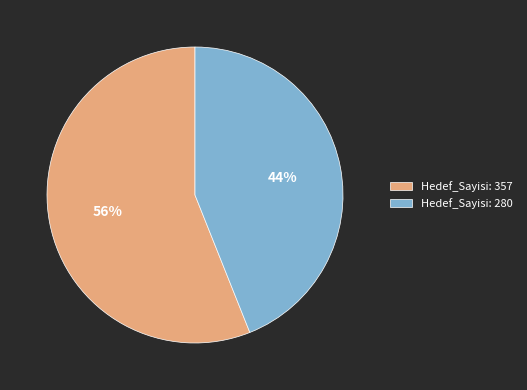

The Hedef_Sayisi: 357 slice represents 56% of the pie. True or false?

True